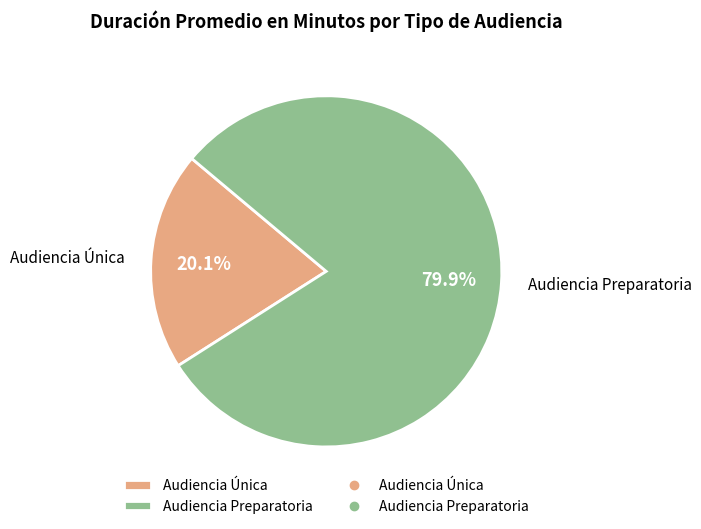

Count the number of slices in the pie.

2